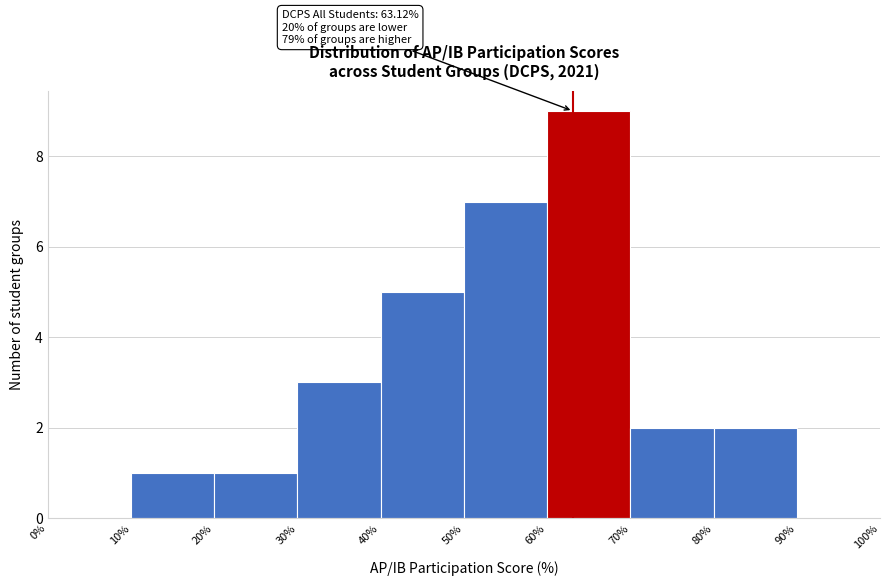

Which range on the x-axis has the tallest bar?

60% to 70%